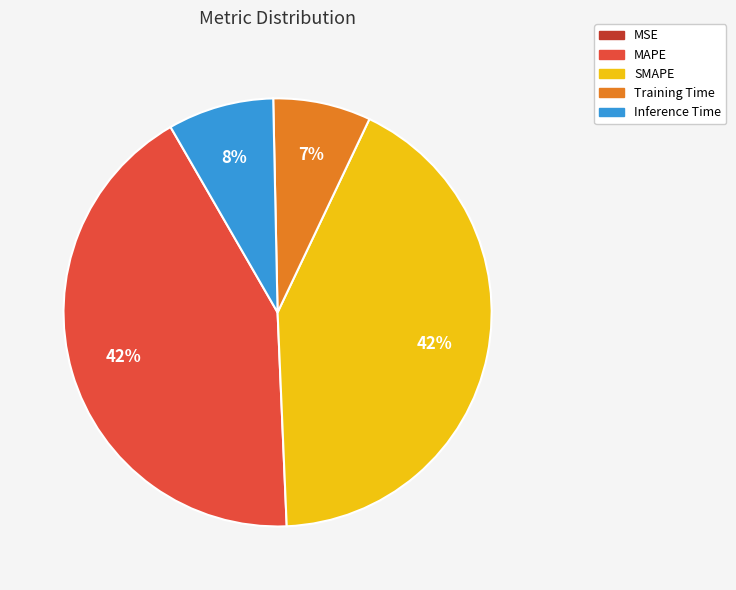

To the nearest percent, what portion does Inference Time represent?

8%